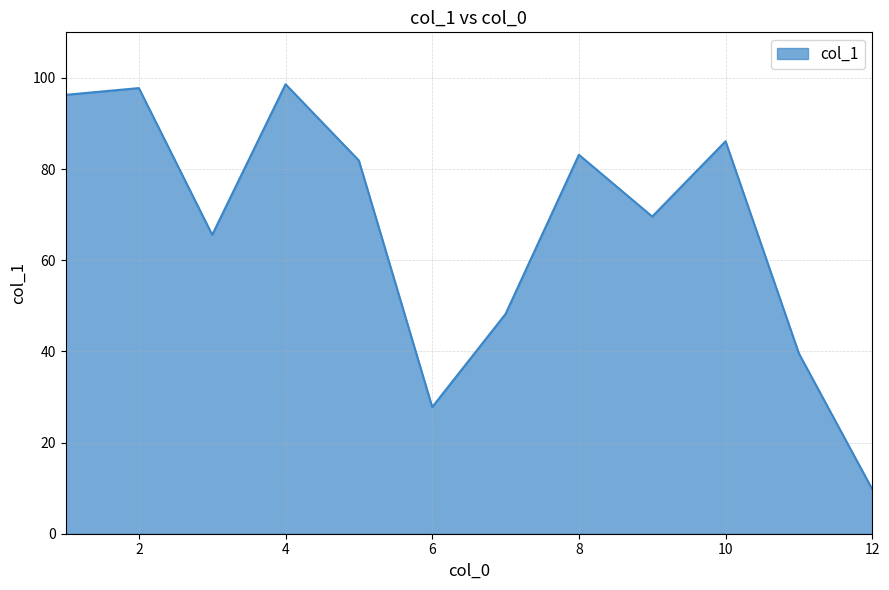

What is the minimum value shown in the chart?

9.8